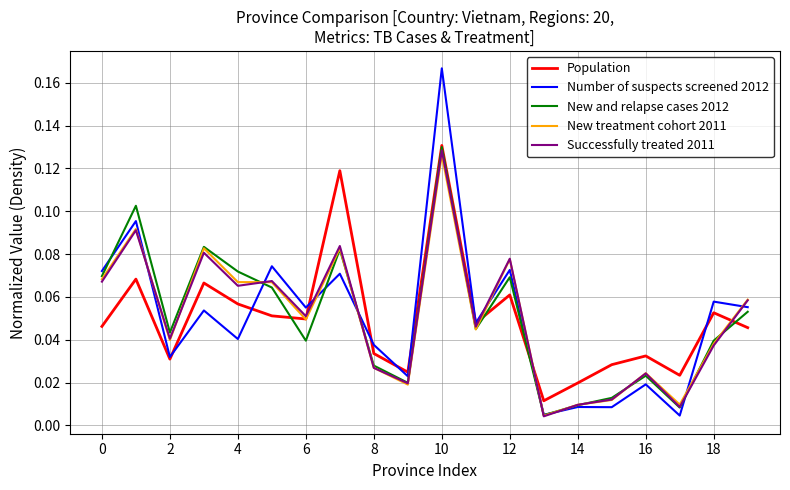

Which series has the largest range (max minus min)?

Number of suspects screened 2012